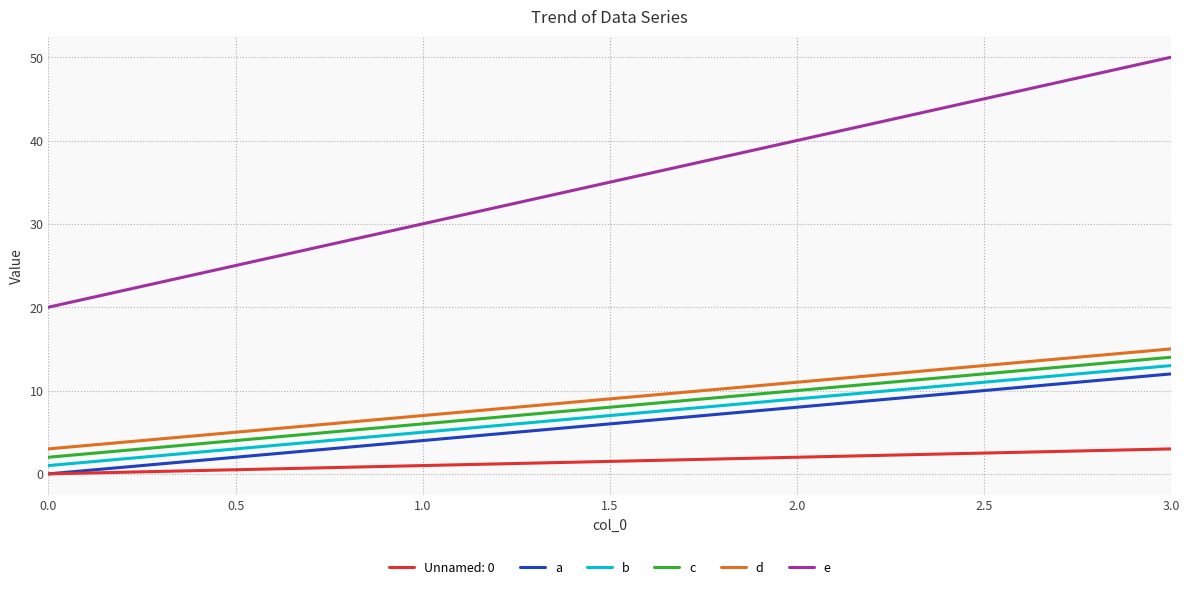

Count the a values in the range 4 to 12.

3